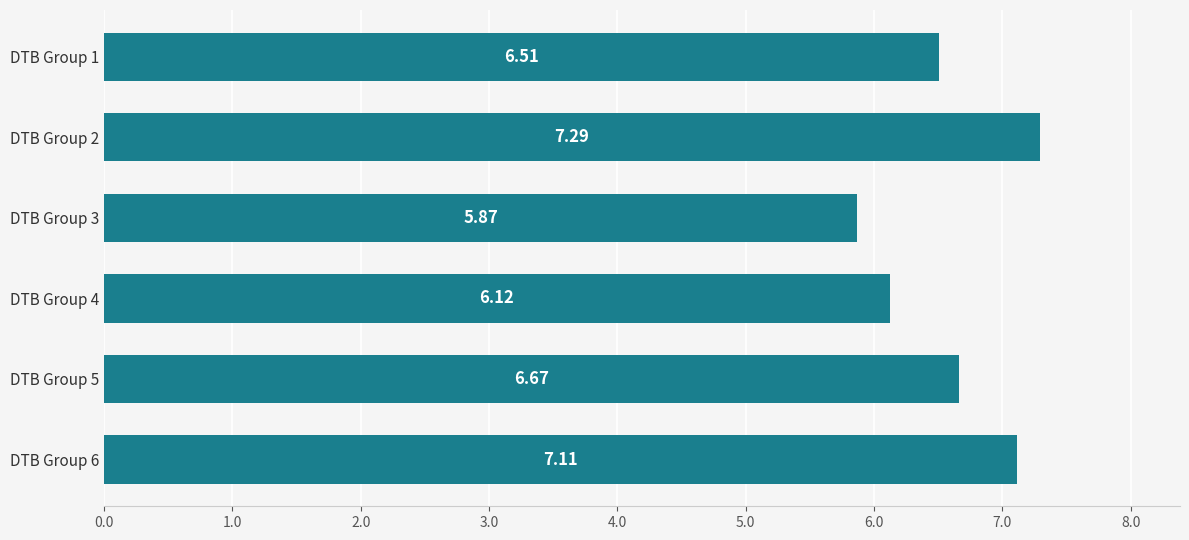

Rank the categories by value from highest to lowest.

DTB Group 2, DTB Group 6, DTB Group 5, DTB Group 1, DTB Group 4, DTB Group 3